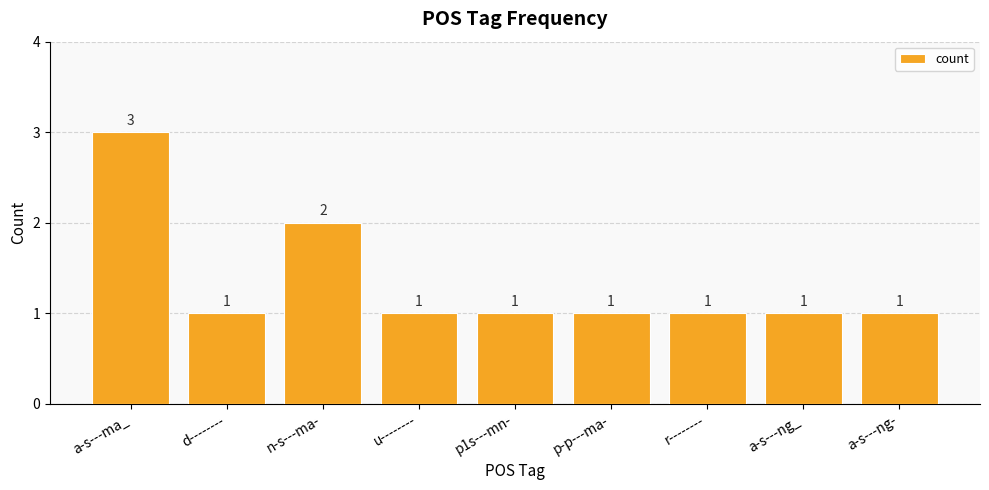

The value at n-s---ma- is 1. True or false?

False